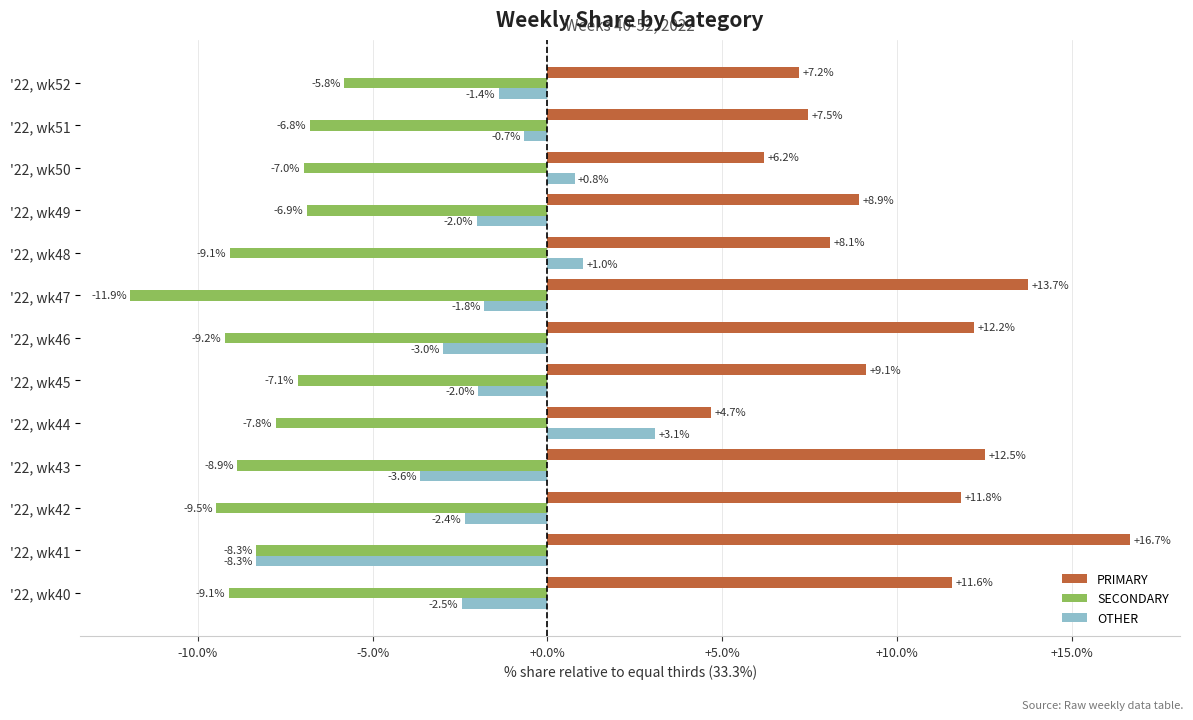

The PRIMARY series shows 2.2 at '22, wk51. True or false?

False